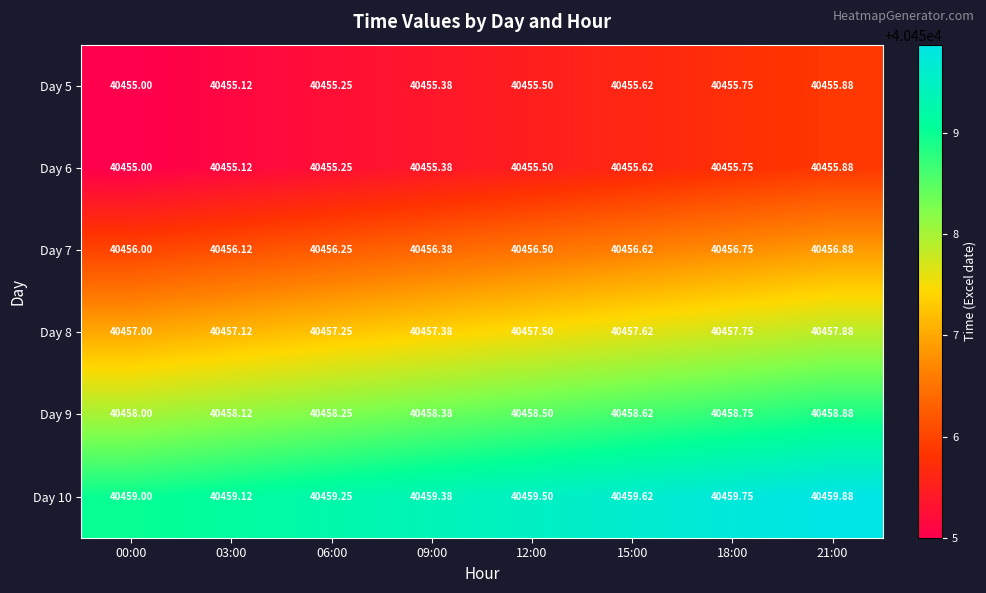

Is the value of Day 5 at 12:00 greater than the value of Day 8 at 21:00?

No